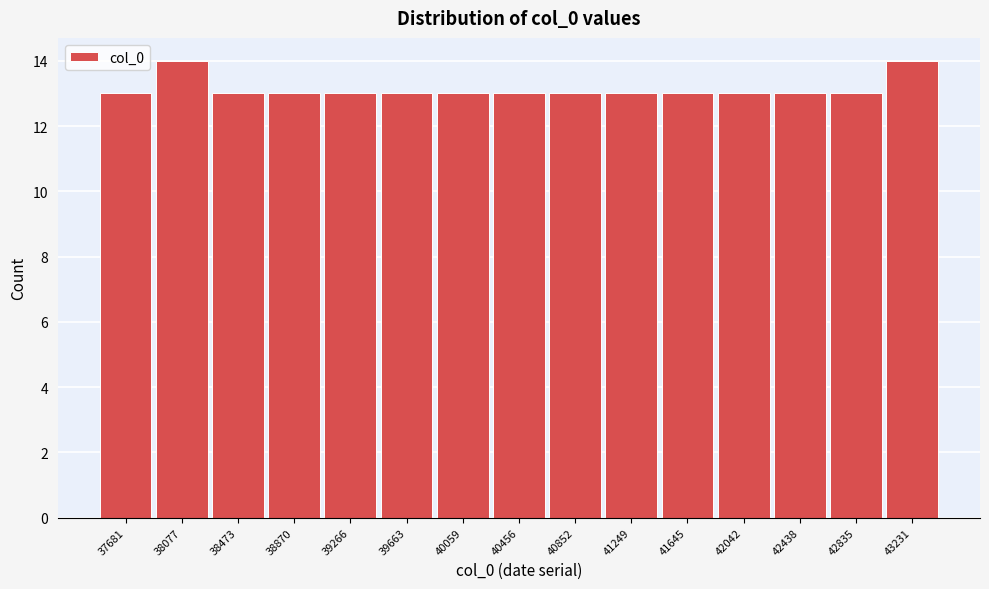

Reading left to right, extract all data points from this chart.

37681=13	38077=14	38473=13	38870=13	39266=13	39663=13	40059=13	40456=13	40852=13	41249=13	41645=13	42042=13	42438=13	42835=13	43231=14